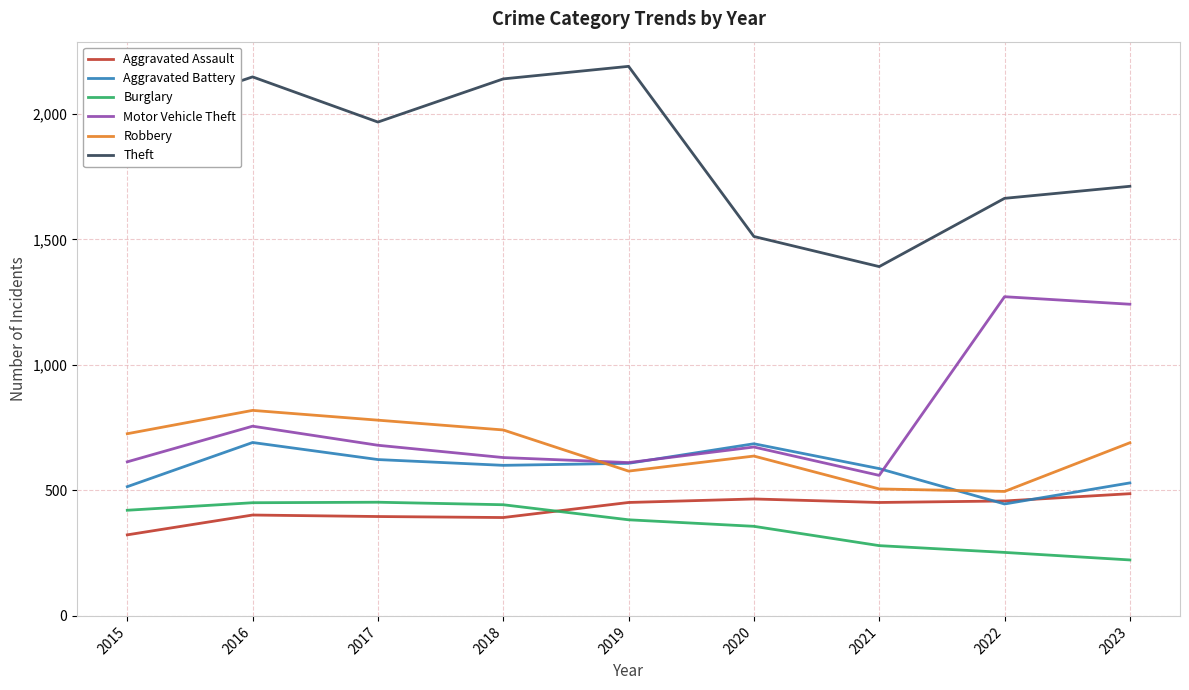

True or false: Robbery and Theft intersect in this chart.

False